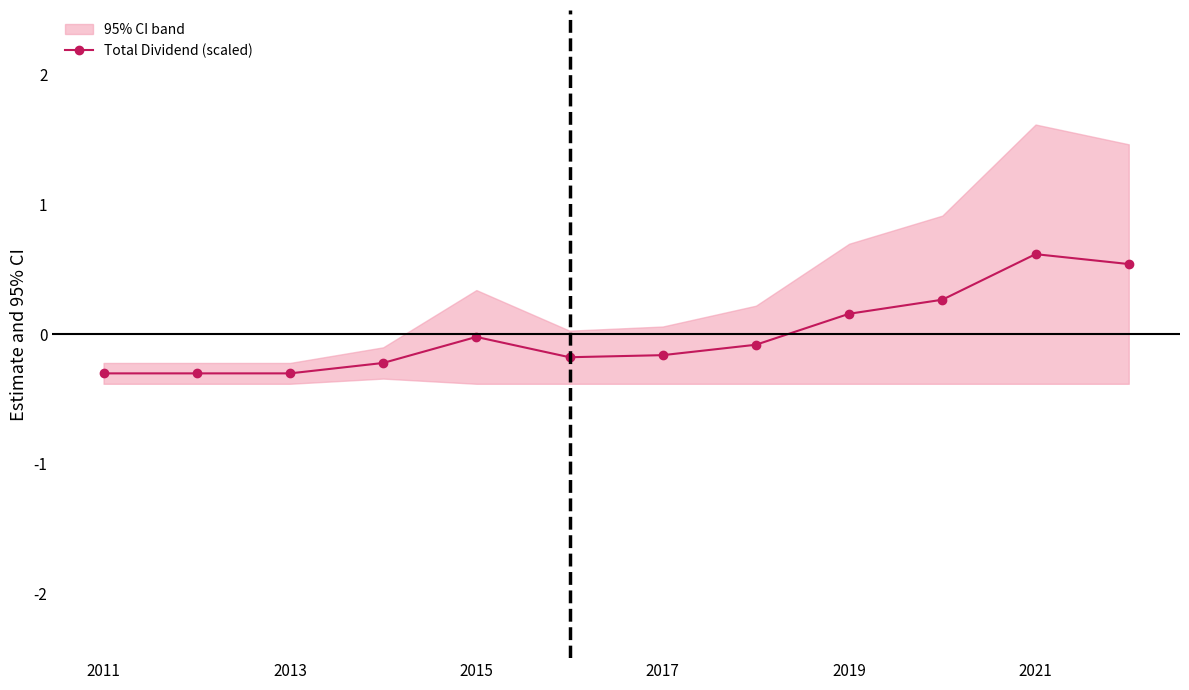

Is this an area chart (filled region under the line)?

No